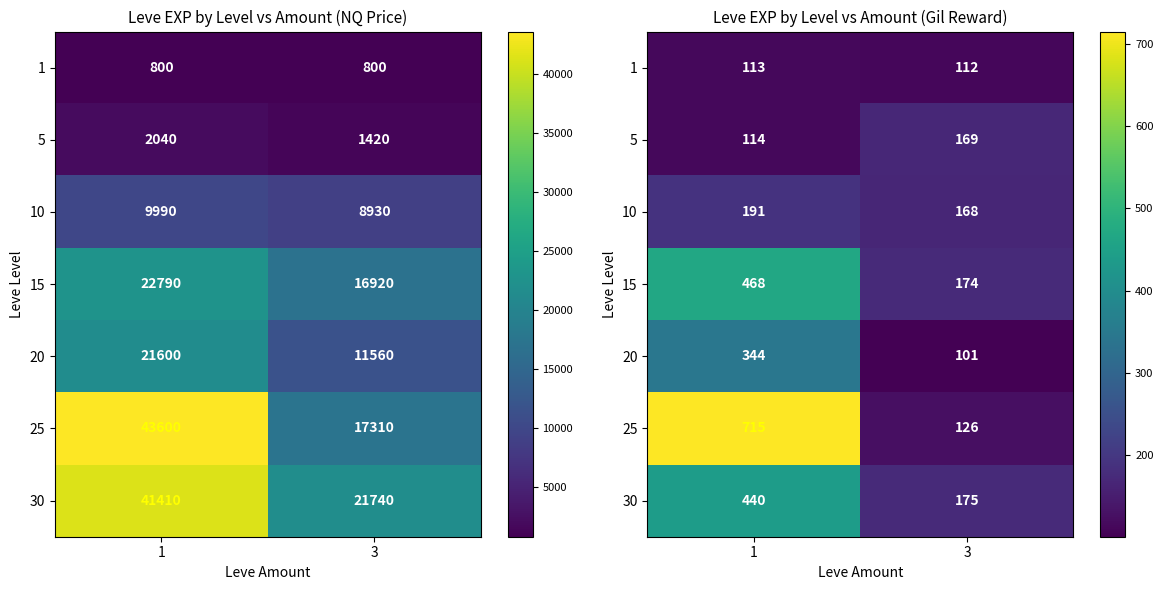

Which label corresponds to the smallest value in the chart?

3